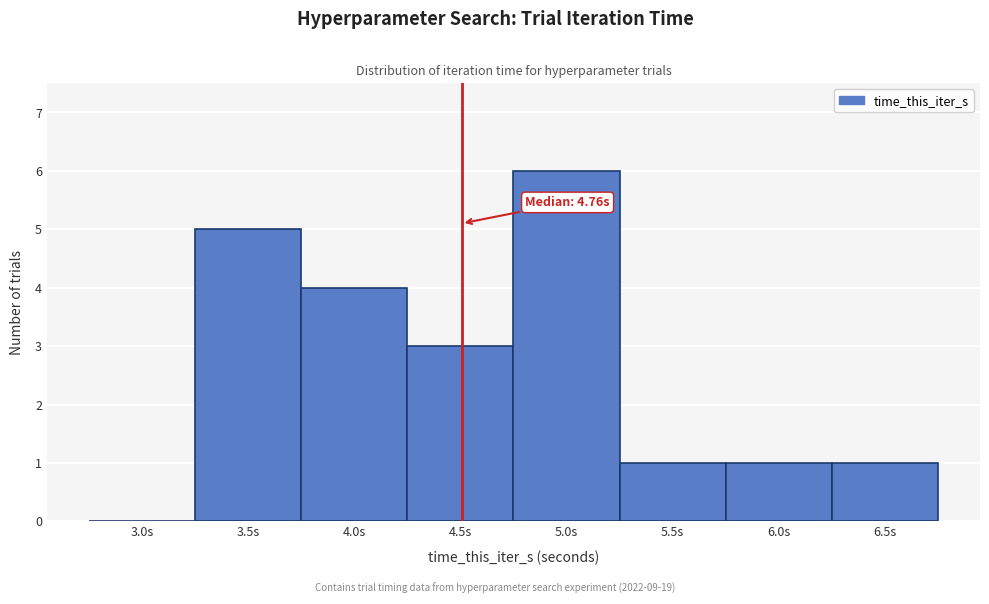

Reading right to left, list all the values displayed in this chart.

6.5s=1	6.0s=1	5.5s=1	5.0s=6	4.5s=3	4.0s=4	3.5s=5	3.0s=0